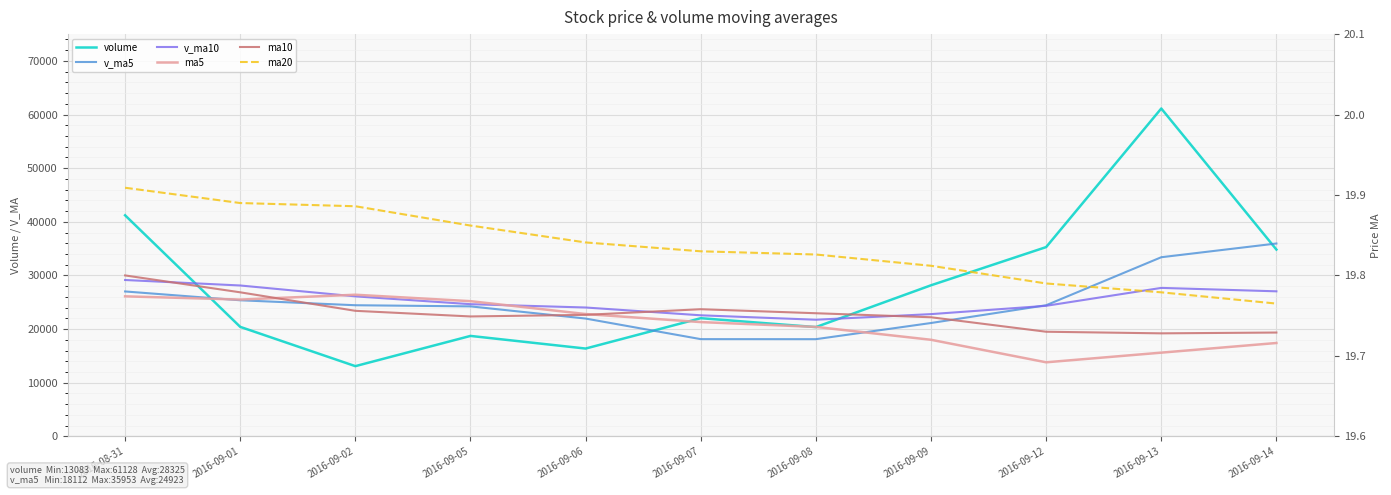

Which series has the widest spread of values?

volume